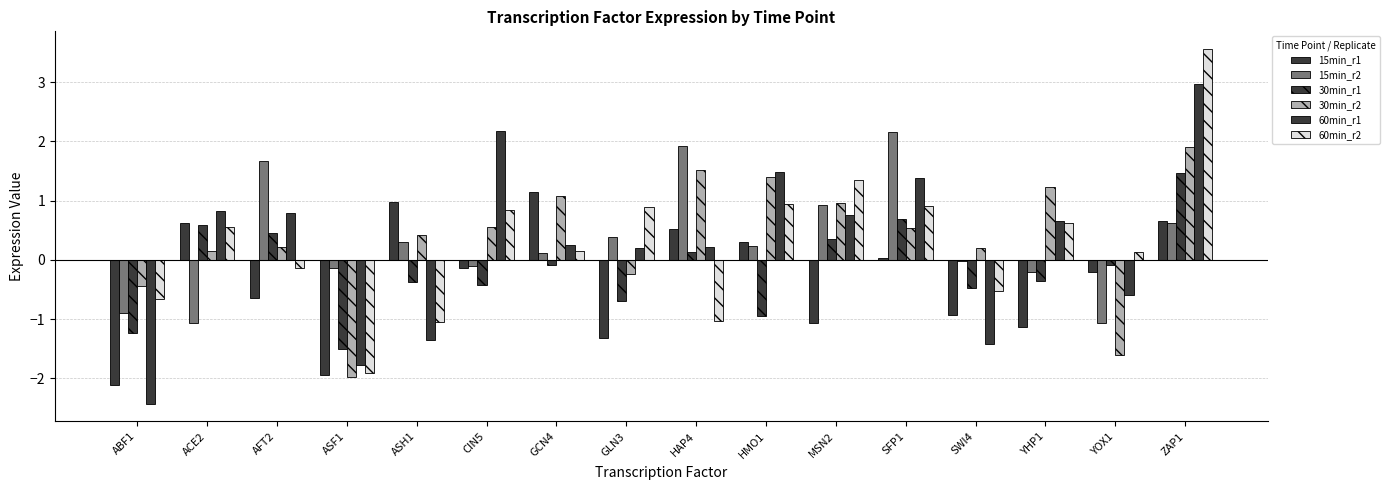

How many bars are there in each group?

6